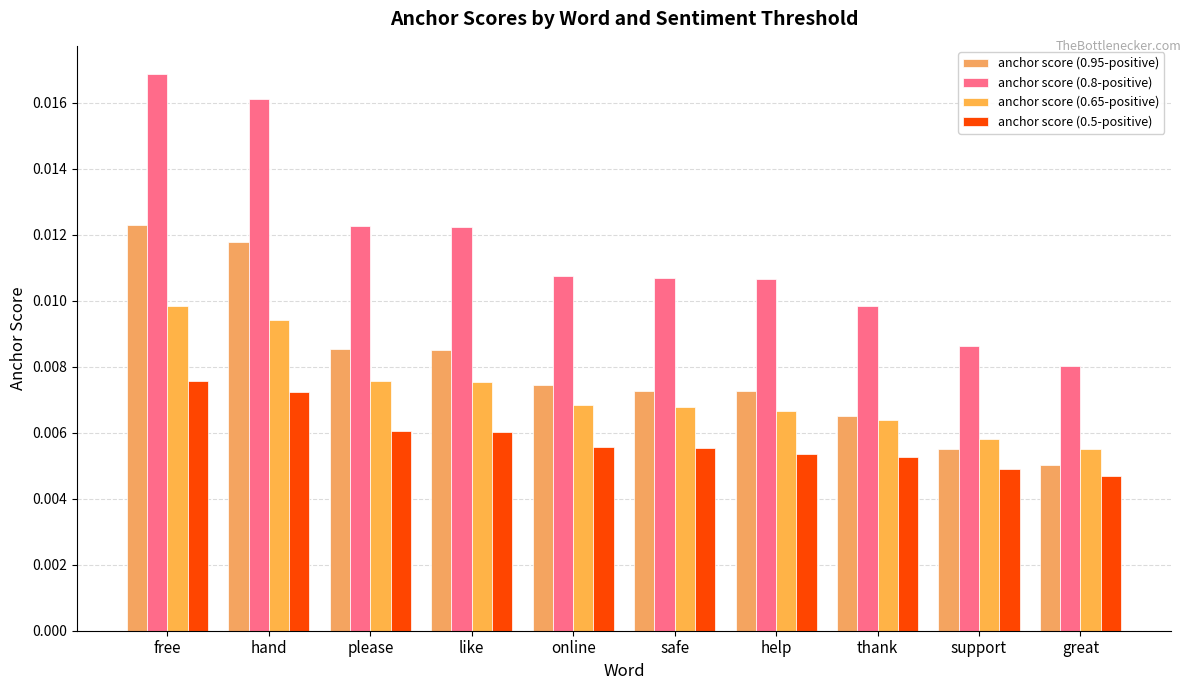

At which category is the sum across all series the highest?

free